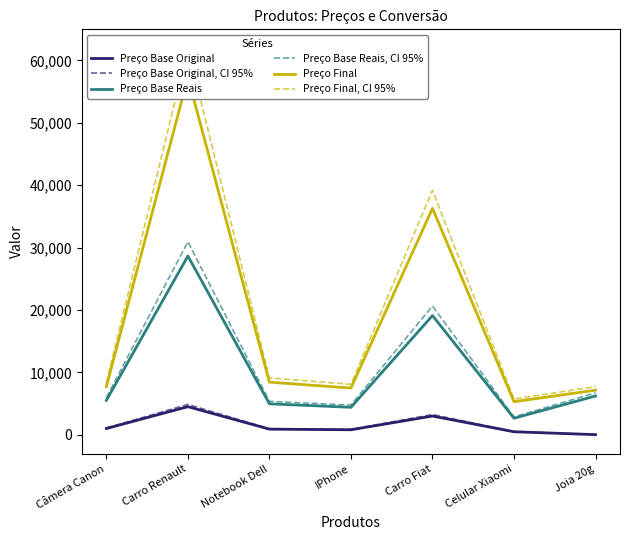

List the labels in order of Preço Final, CI 95% value, smallest first.

Celular Xiaomi, Joia 20g, IPhone, Câmera Canon, Notebook Dell, Carro Fiat, Carro Renault